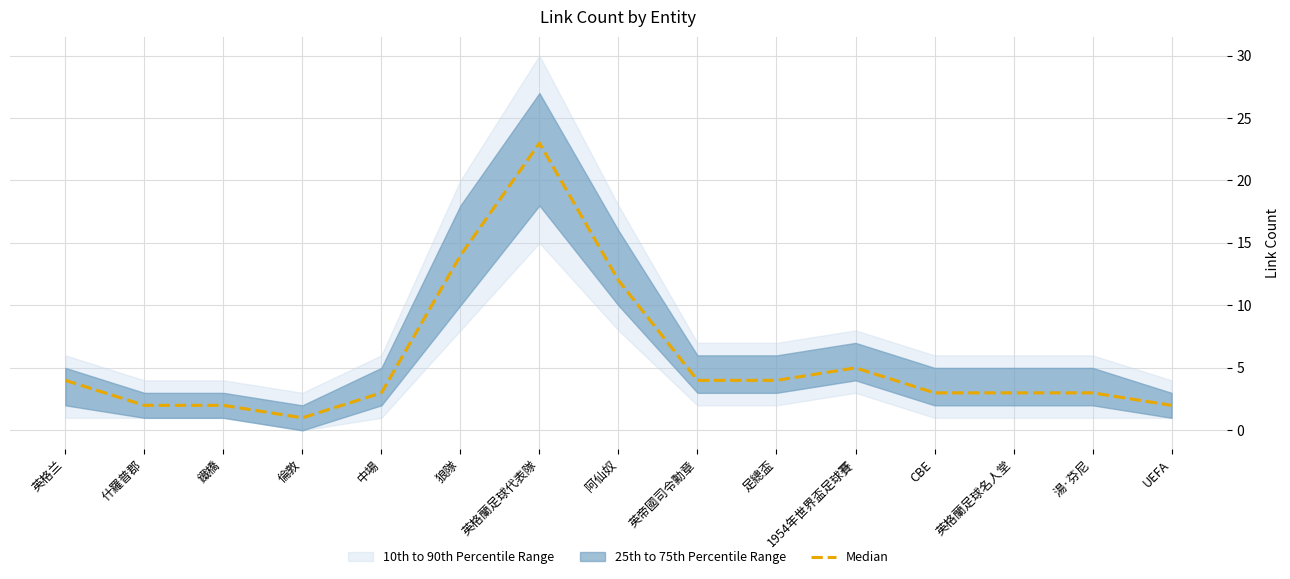

Rank the categories by value from highest to lowest.

英格蘭足球代表隊, 狼隊, 阿仙奴, 1954年世界盃足球賽, 英格兰, 英帝國司令勳章, 足總盃, 中場, CBE, 英格蘭足球名人堂, 湯·芬尼, 什羅普郡, 鐵橋, UEFA, 倫敦